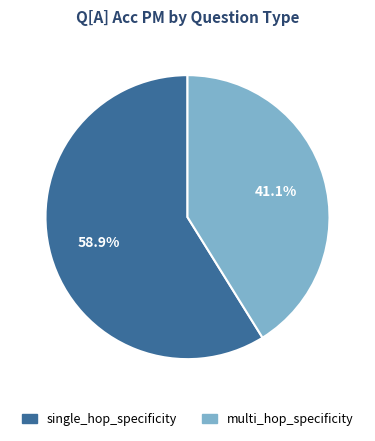

Is there any slice that represents more than half of the pie?

Yes